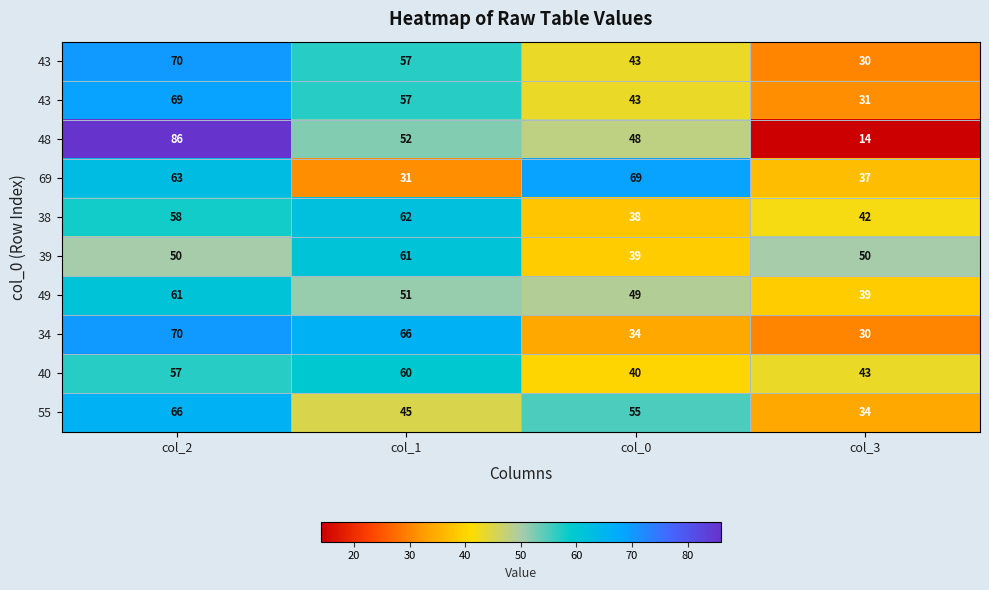

Which label corresponds to the smallest value in the chart?

col_3